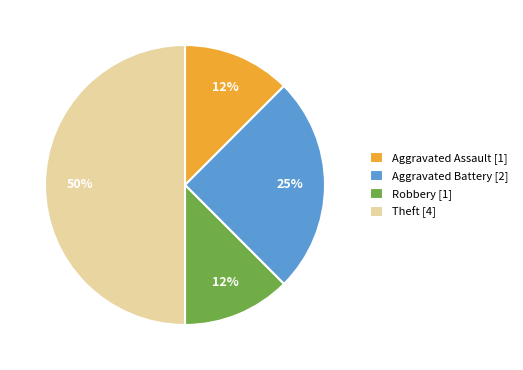

Does Robbery [1] represent more than half of the total?

No